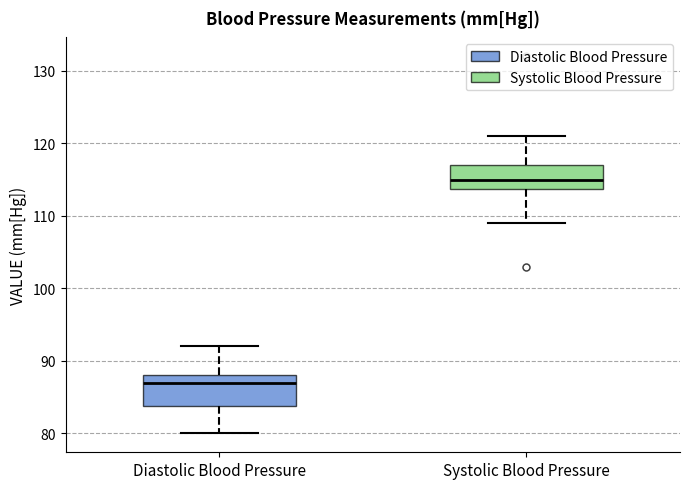

Reading left to right, transcribe this box plot: for each box, give where its median line is, the range the box spans, and where its two whiskers end, as read against the y-axis. The values are not printed on the chart, so give them approximately, as read against the axis.

Diastolic Blood Pressure: median 87, box 84 to 88, whiskers 80 to 92
Systolic Blood Pressure: median 115, box 114 to 117, whiskers 109 to 121